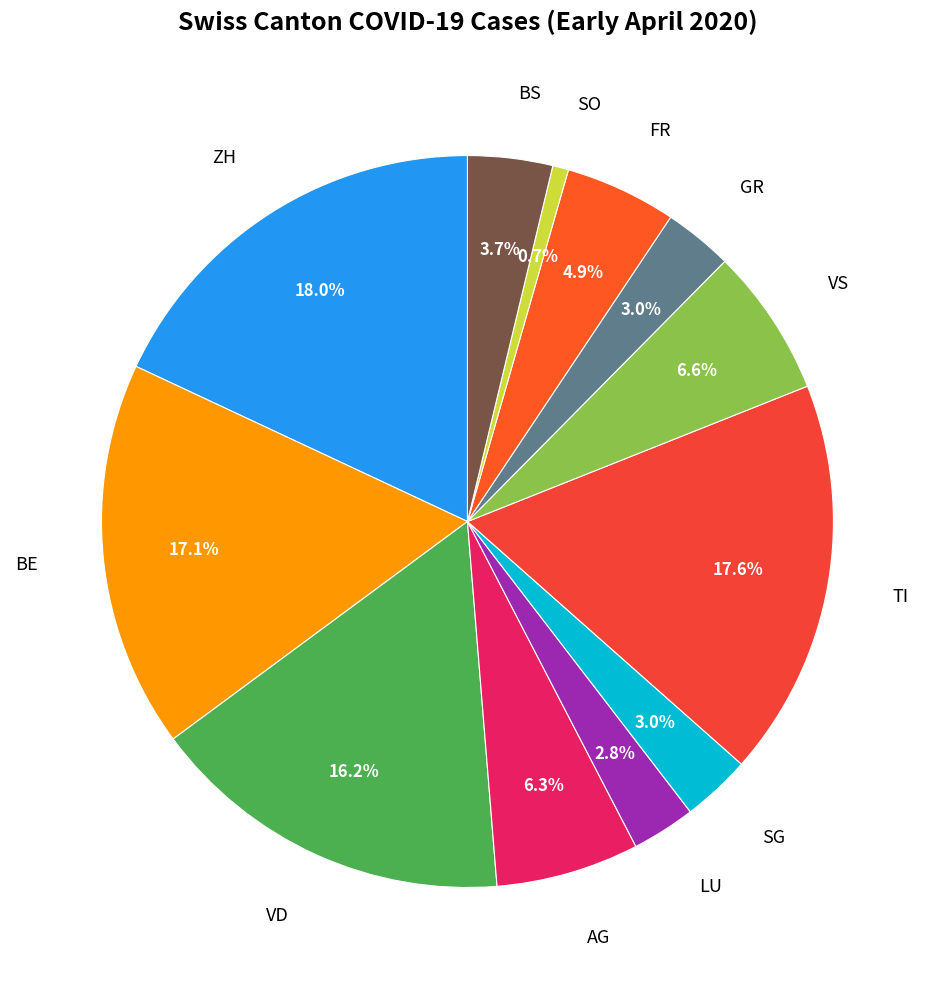

Is the sum of LU and SG greater than half?

No